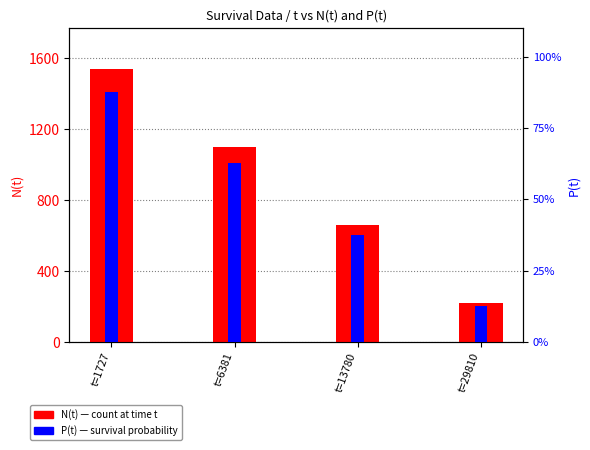

Are the bars grouped side by side (vs. stacked)?

Yes